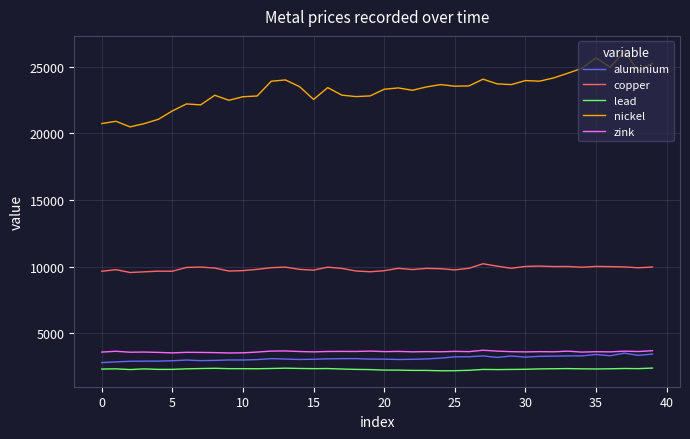

What is the difference between the maximum and minimum values in the lead series?

203.0